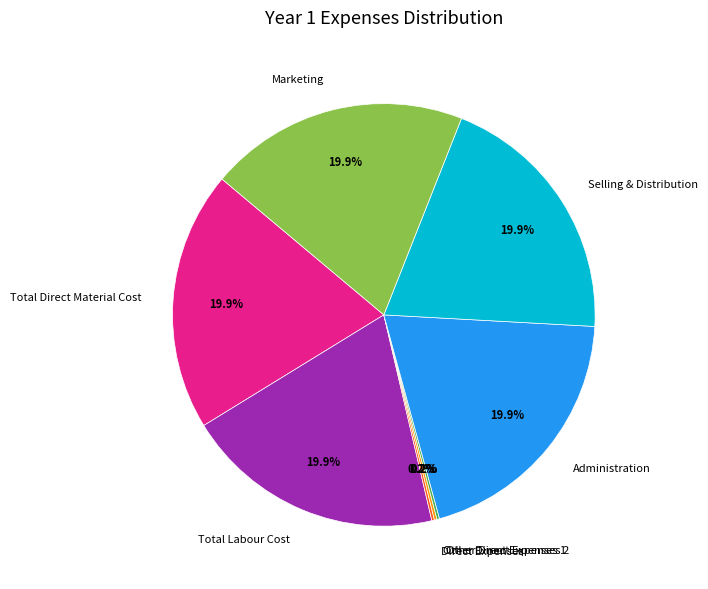

True or false: Marketing accounts for 20% of the total.

True